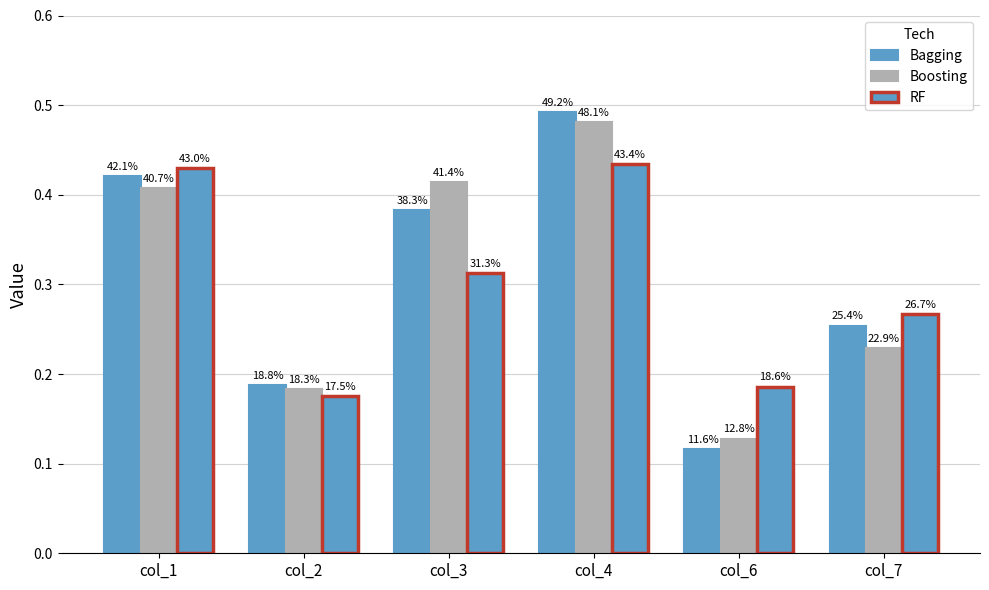

At how many categories does at least one series exceed 0?

6